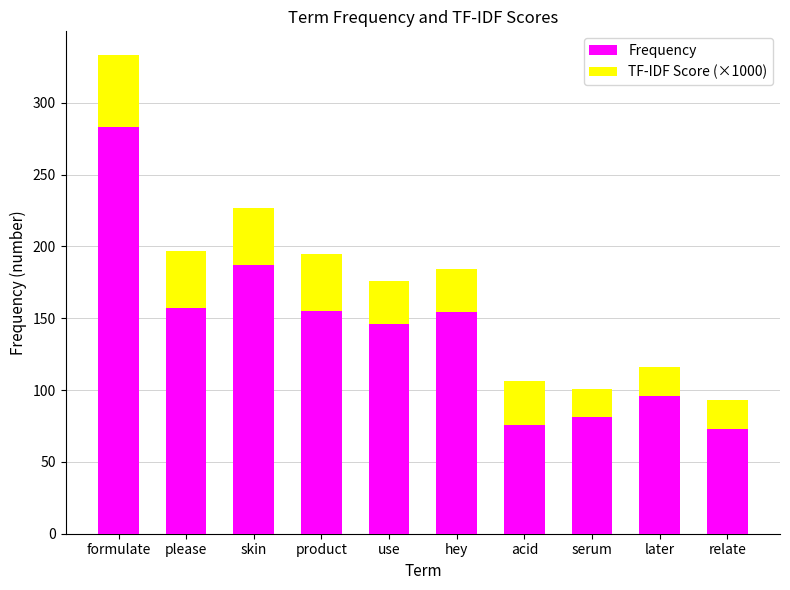

What is the sum of all Frequency values?

1408